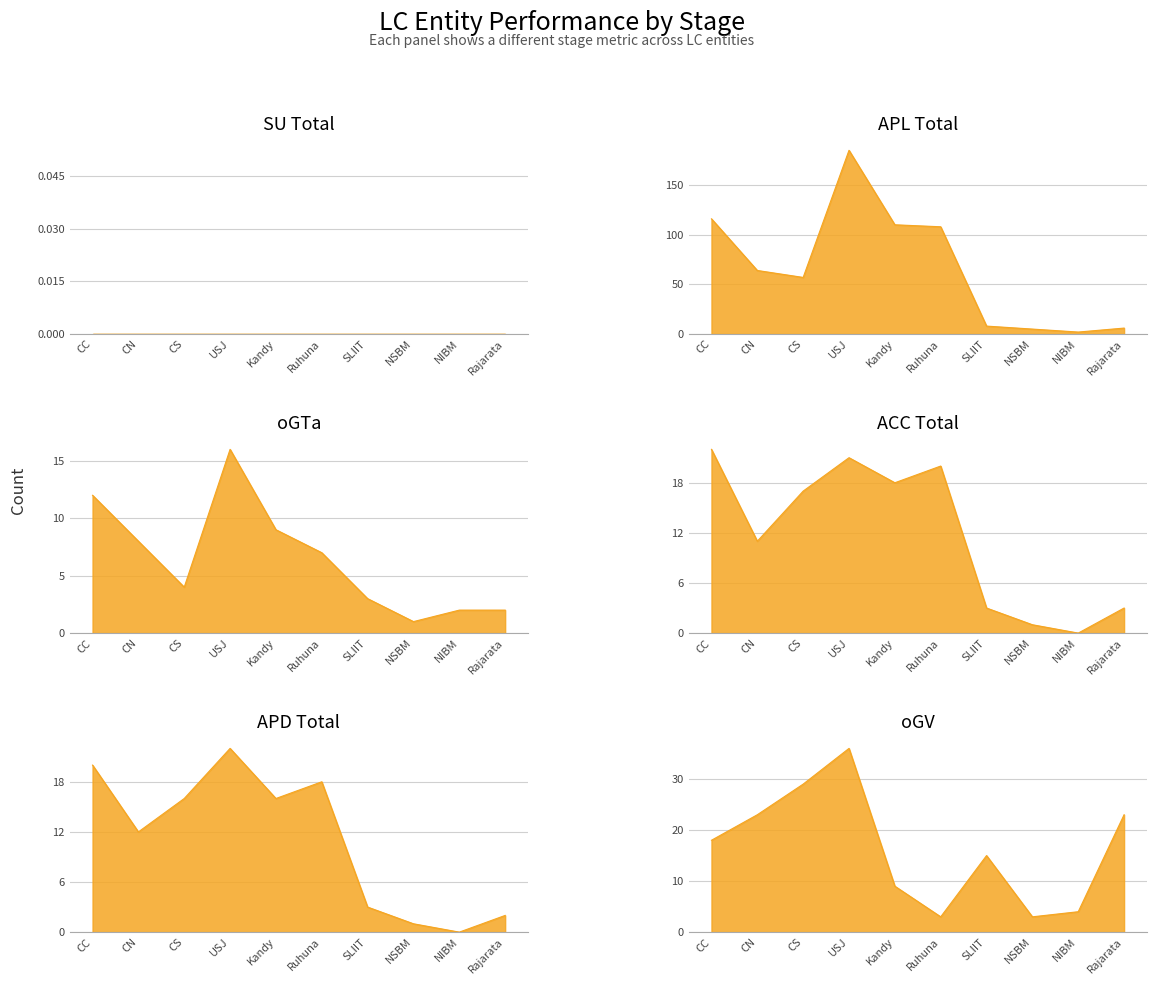

What is the label of the 1st point from the left?

CC